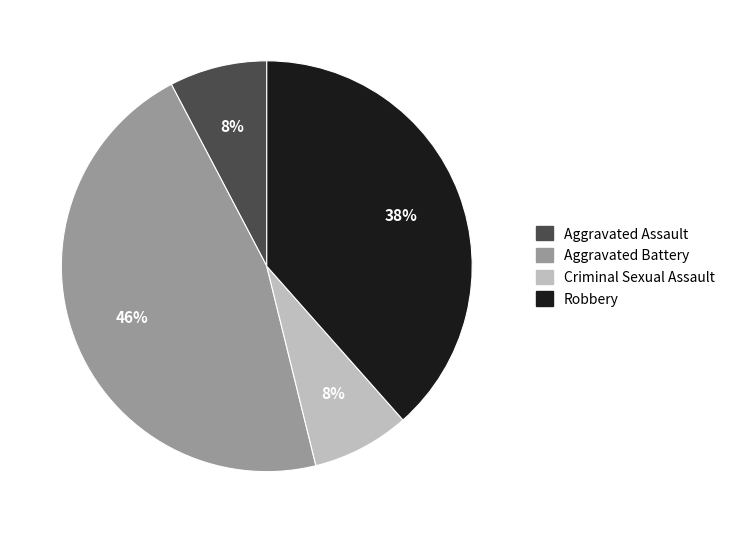

Which slice is the largest?

Aggravated Battery